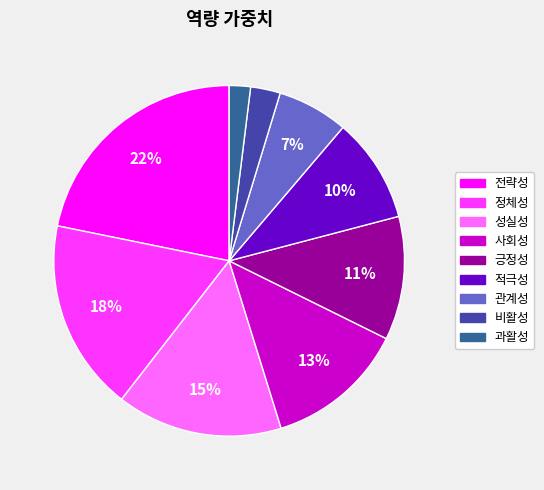

The 성실성 slice represents 5% of the pie. True or false?

False